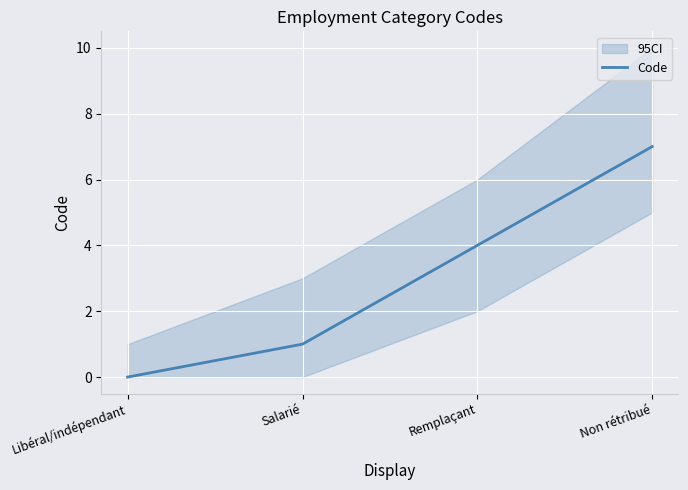

Reading left to right, extract all data points from this chart.

Libéral/indépendant=0	Salarié=1	Remplaçant=4	Non rétribué=7